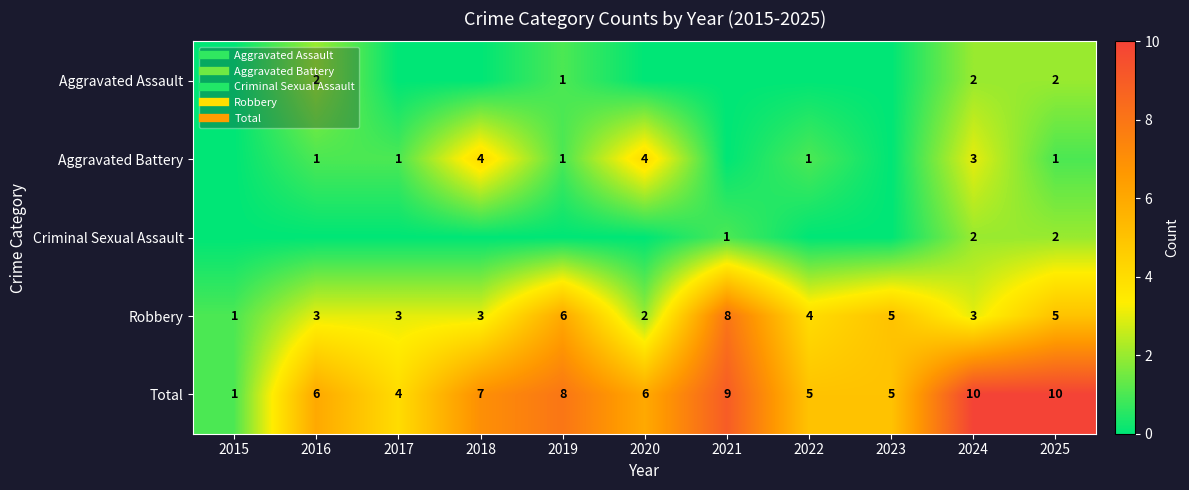

At which category does the chart reach its minimum across all series?

2015